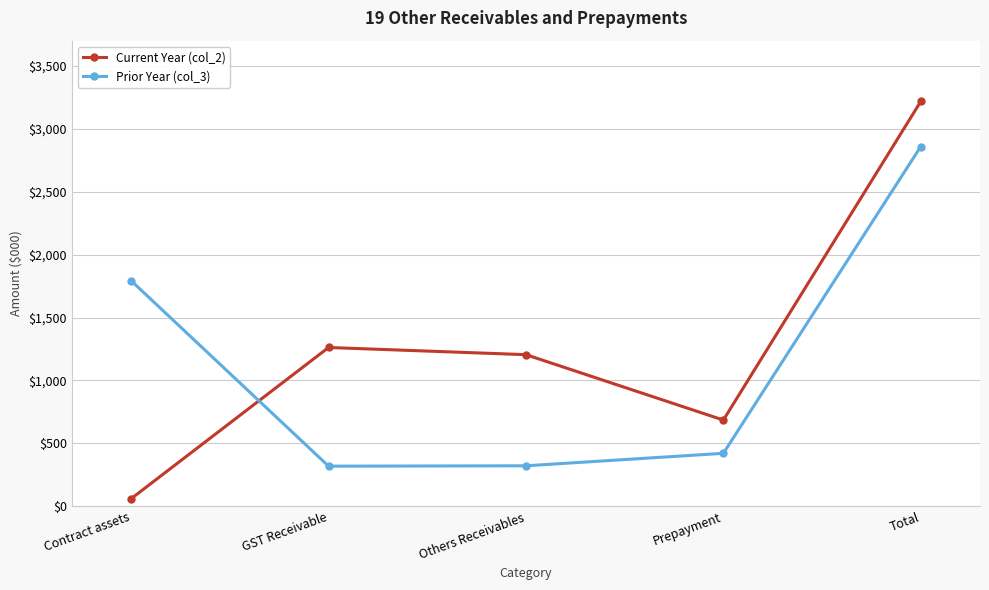

True or false: Prior Year (col_3) and Current Year (col_2) cross at least once.

True